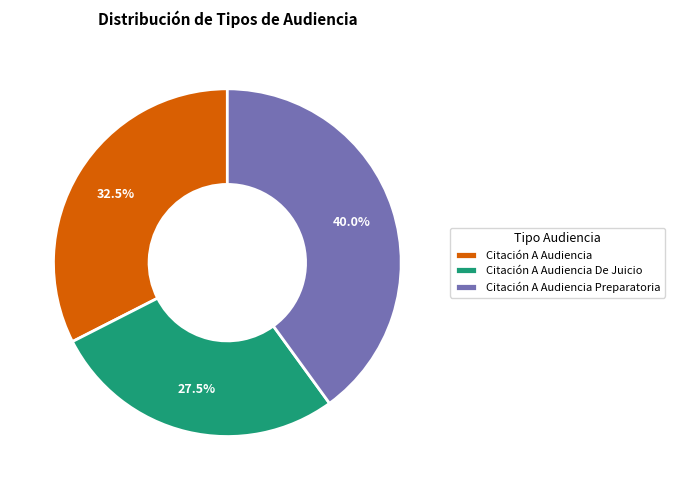

The Citación A Audiencia Preparatoria slice represents 28% of the pie. True or false?

False